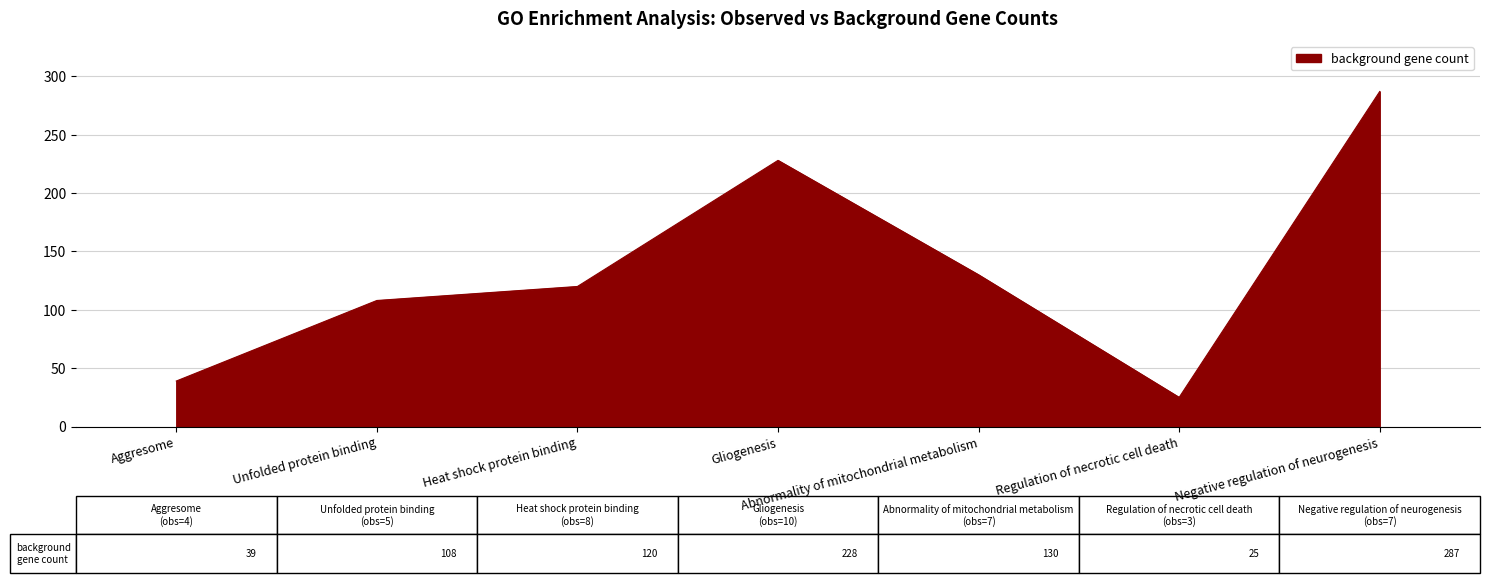

What is the minimum value shown in the chart?

25